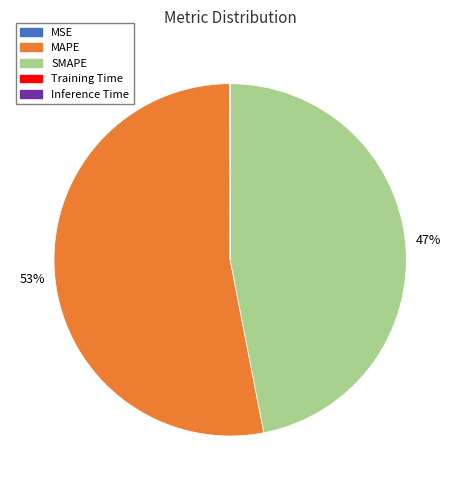

Which slice represents more than half of the pie?

MAPE